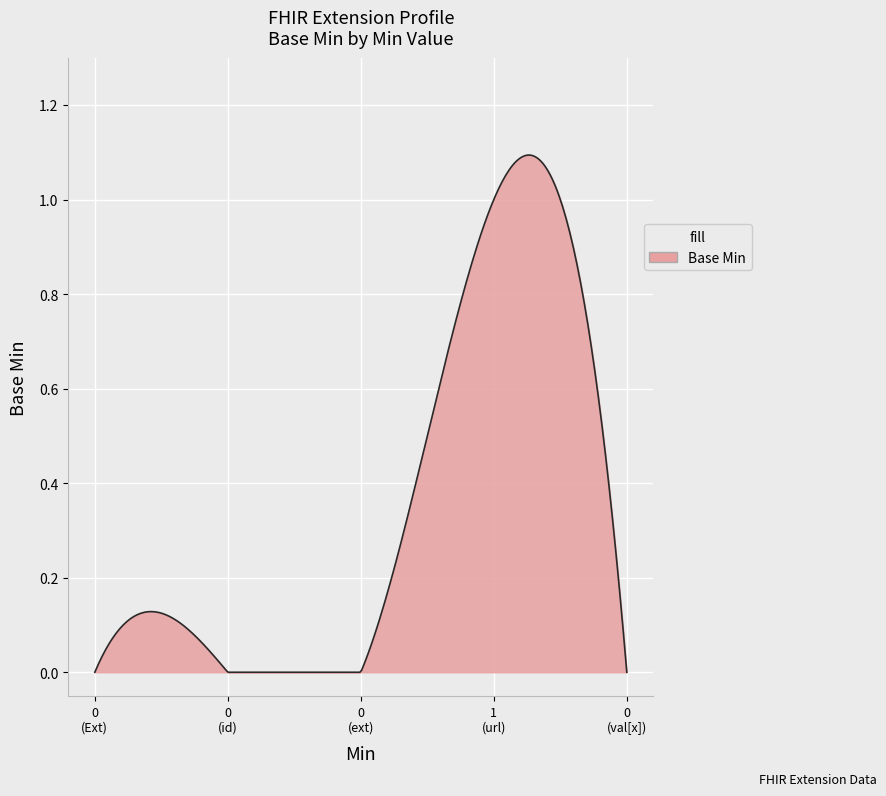

Is this an area chart (filled region under the line)?

Yes